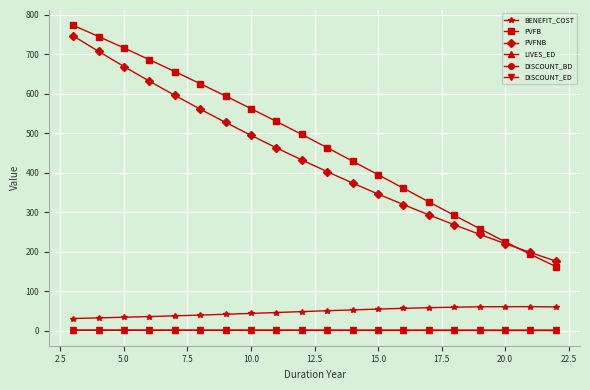

Which series has the largest range (max minus min)?

PVFB